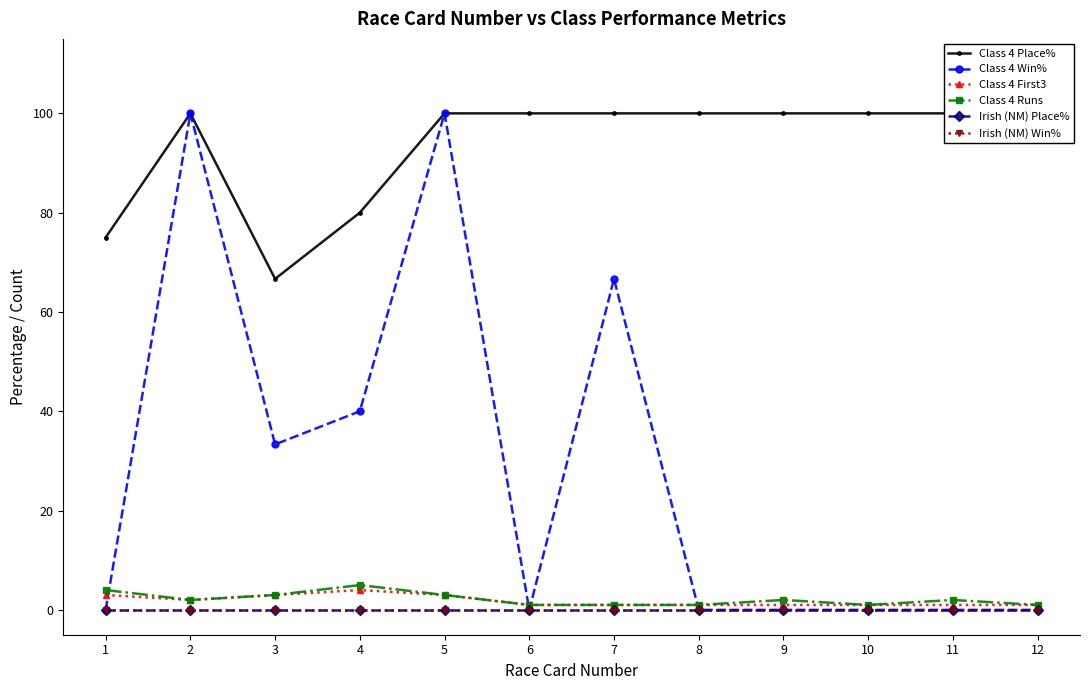

In Class 4 Runs, how many points are higher than both neighbors (excluding endpoints)?

3